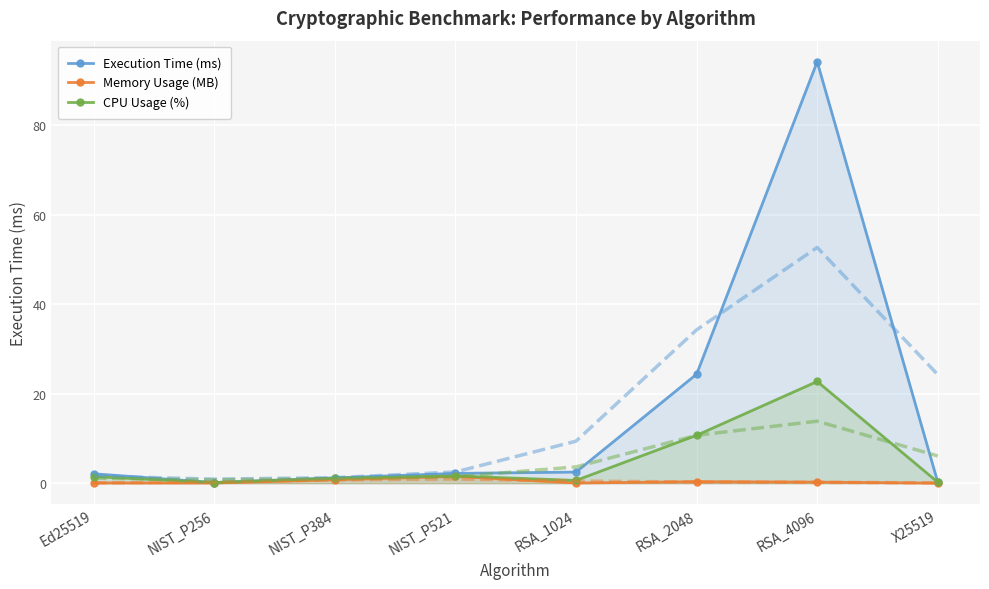

What is the maximum value shown in the chart?

94.2